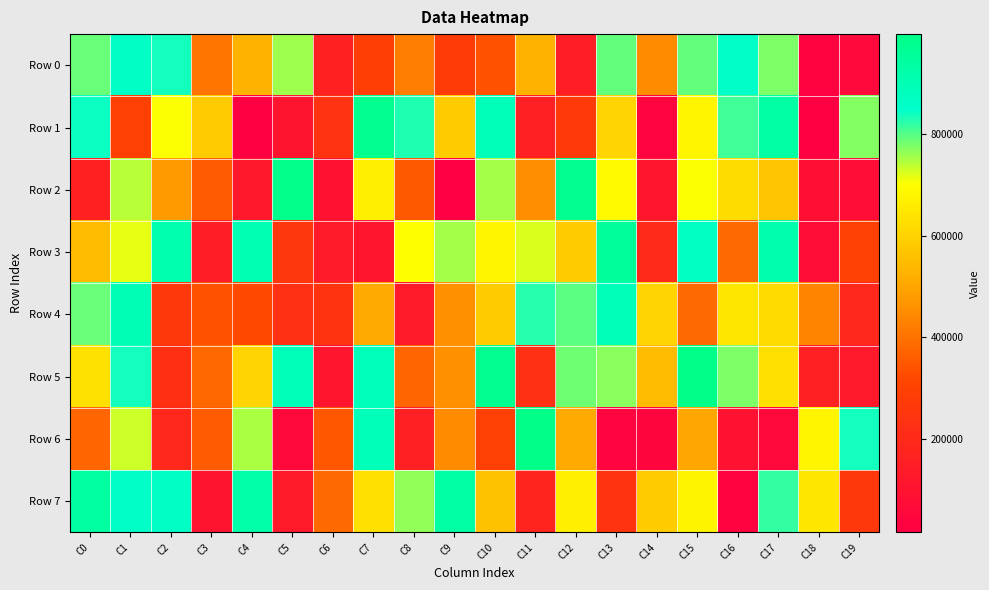

How many data points does each series have?

20